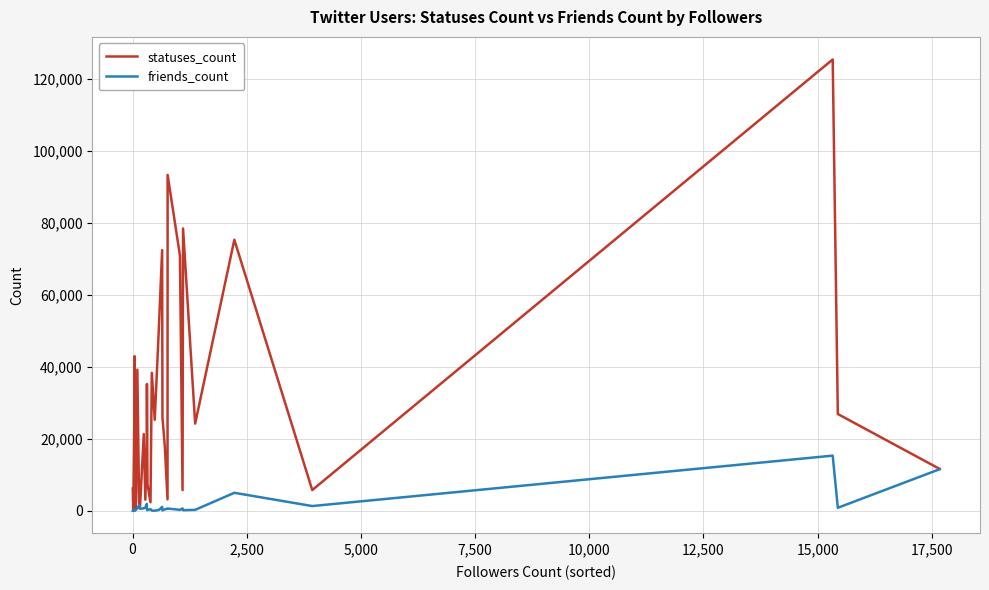

Does the chart display data point markers on the line(s)?

No